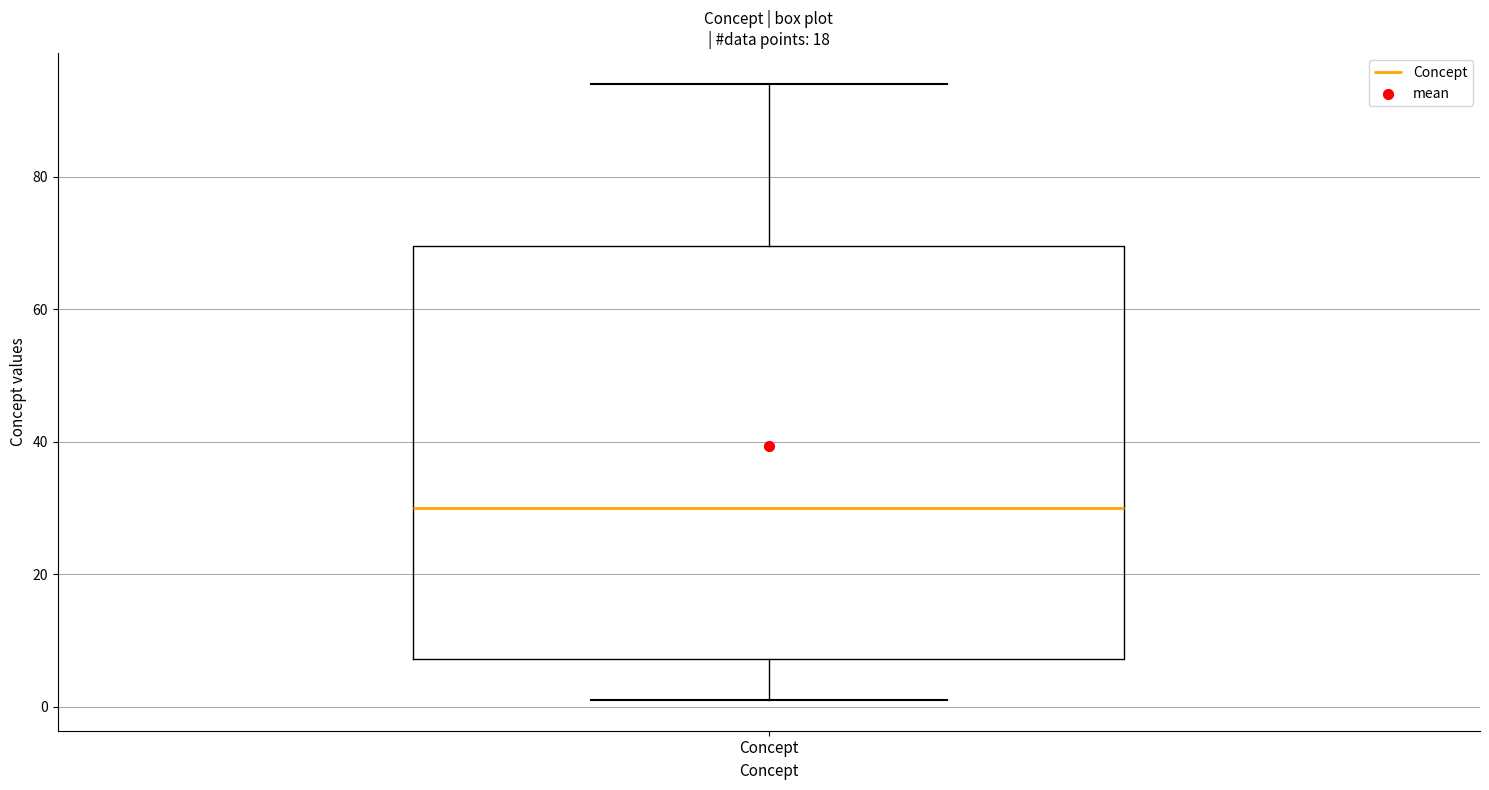

Where is the lower edge of the box for Concept on the y-axis? The values are not printed on the chart, so give them approximately, as read against the axis.

8